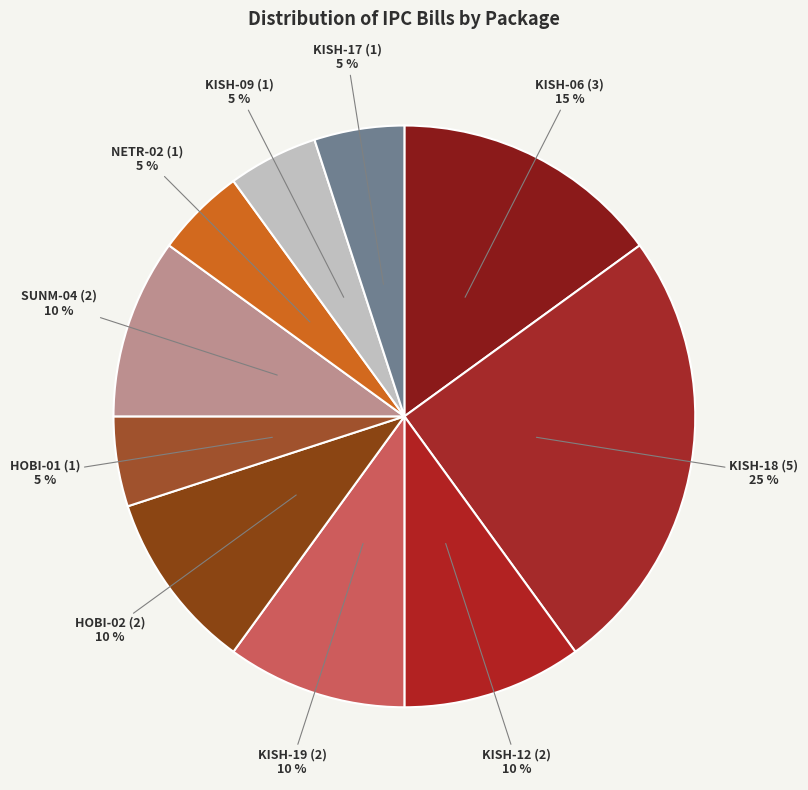

Does KISH-06 represent more than half of the total?

No